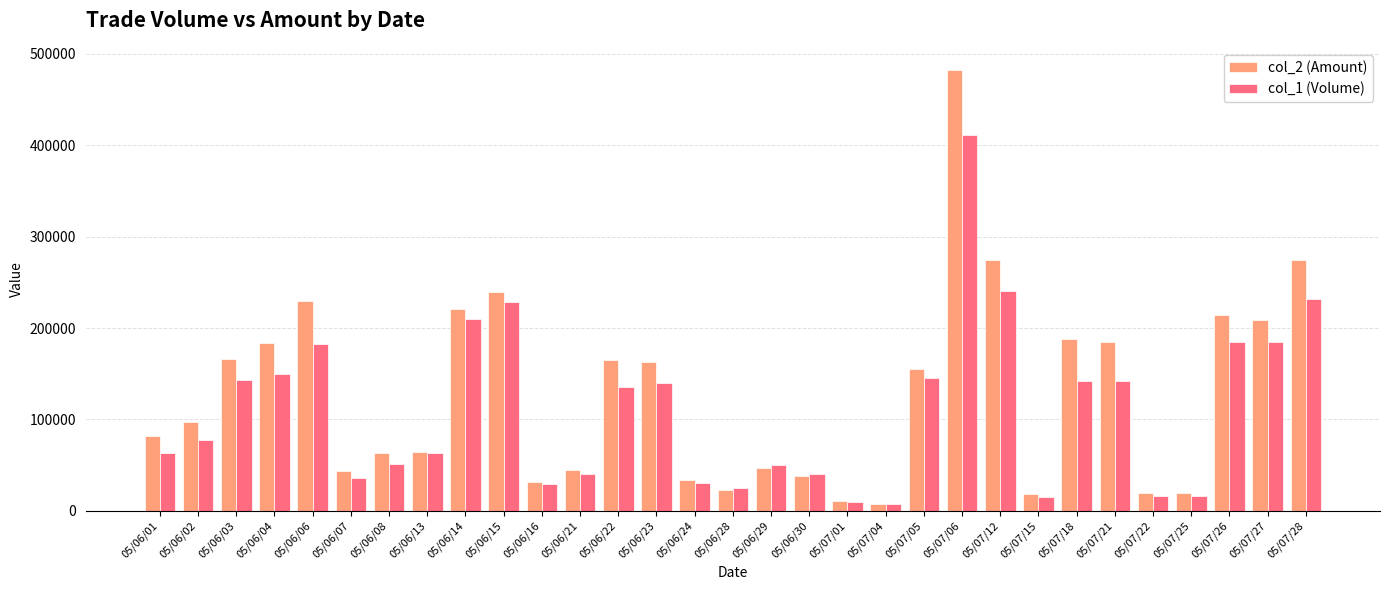

What is the label of the 24th bar from the right?

05/06/13